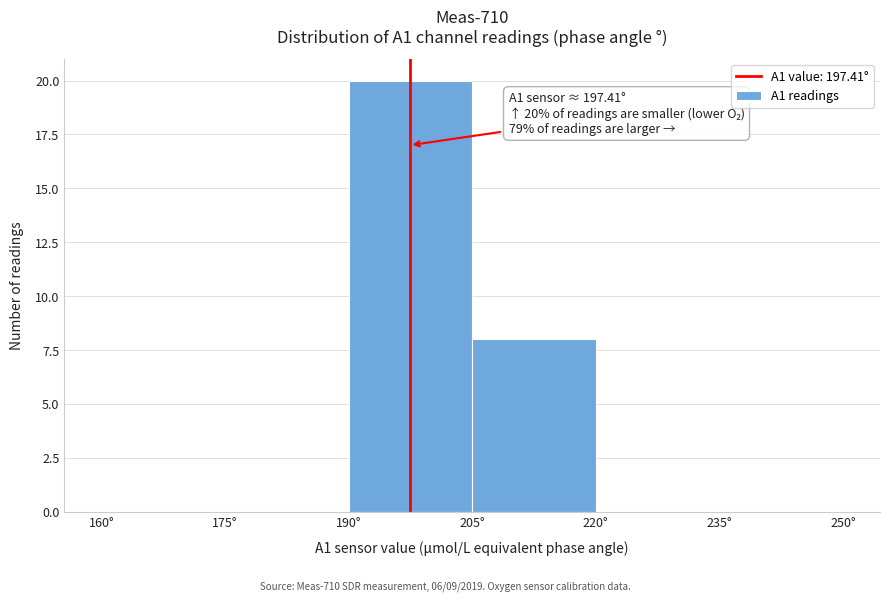

Over which range of the x-axis is the bar tallest?

190 to 205